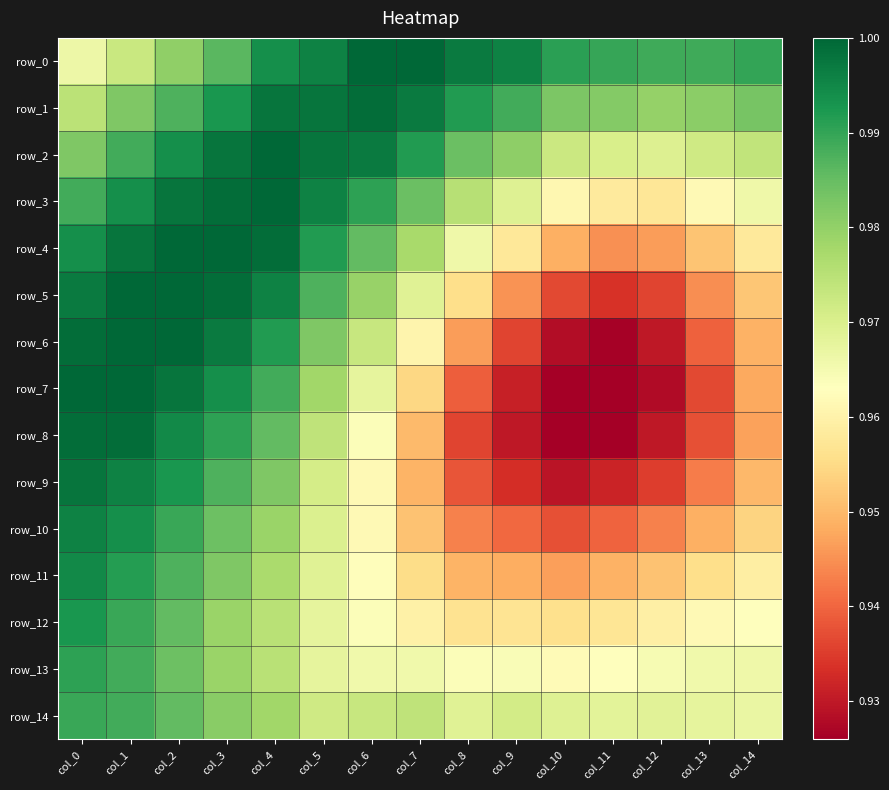

The value of row_2 at col_8 is 1.0. True or false?

True